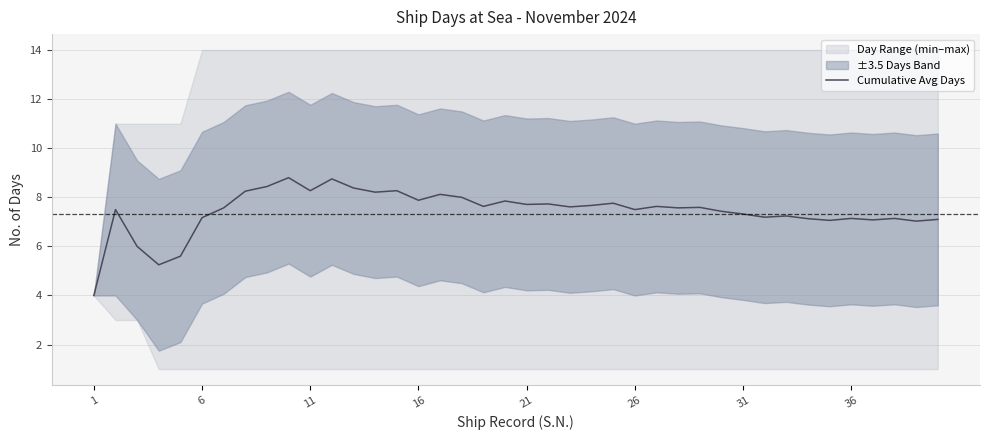

Is it true that Cumulative Avg Days equals 4.0 at 1?

True